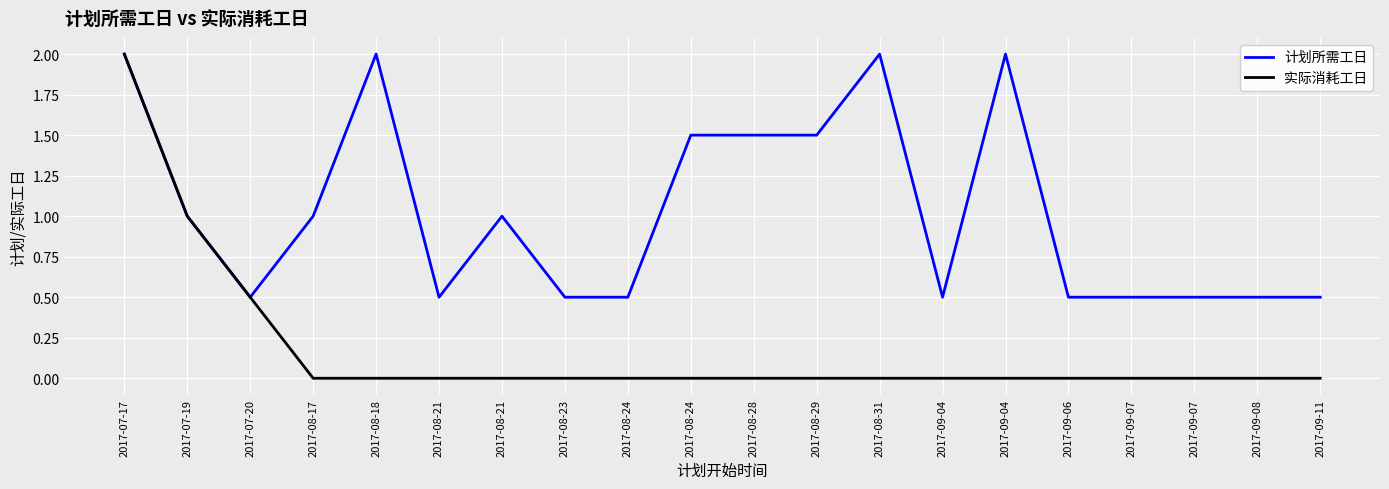

Does the chart have visible grid lines?

Yes